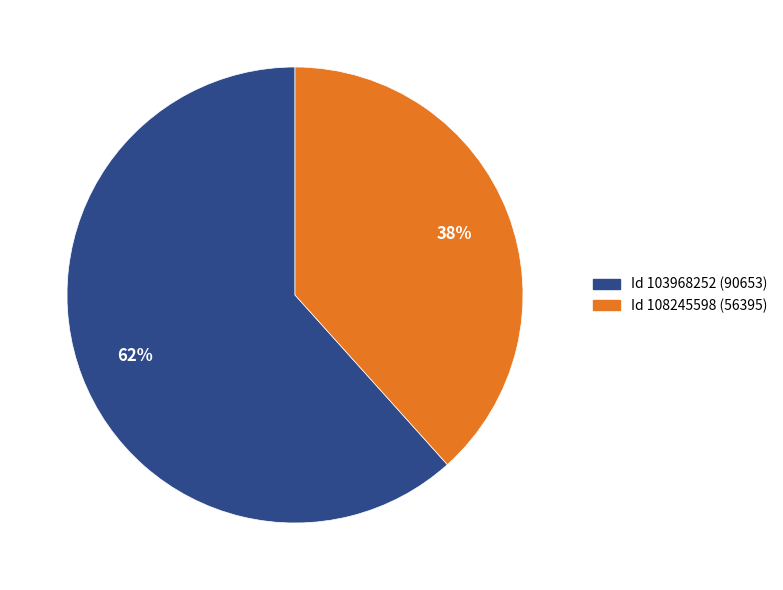

To the nearest percent, what is the average slice percentage?

50%